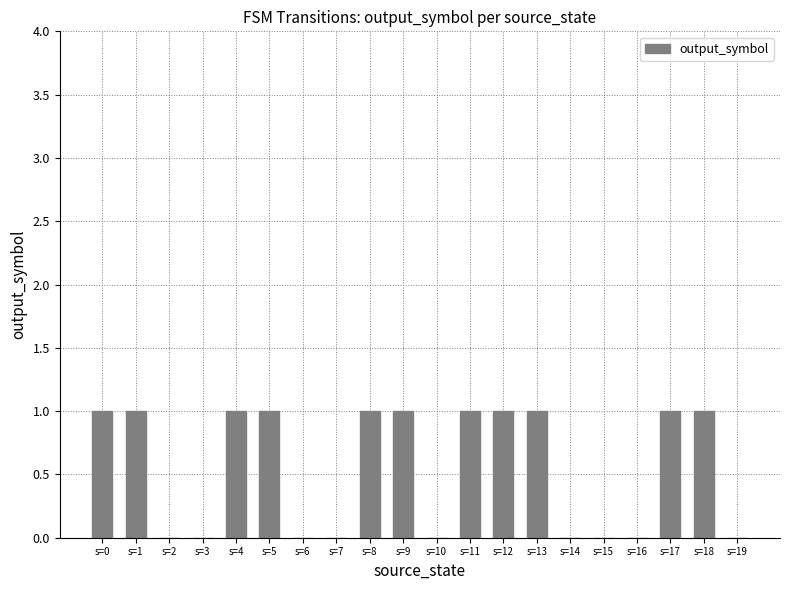

Reading left to right, list all the values displayed in this chart.

s=0=1	s=1=1	s=2=0	s=3=0	s=4=1	s=5=1	s=6=0	s=7=0	s=8=1	s=9=1	s=10=0	s=11=1	s=12=1	s=13=1	s=14=0	s=15=0	s=16=0	s=17=1	s=18=1	s=19=0